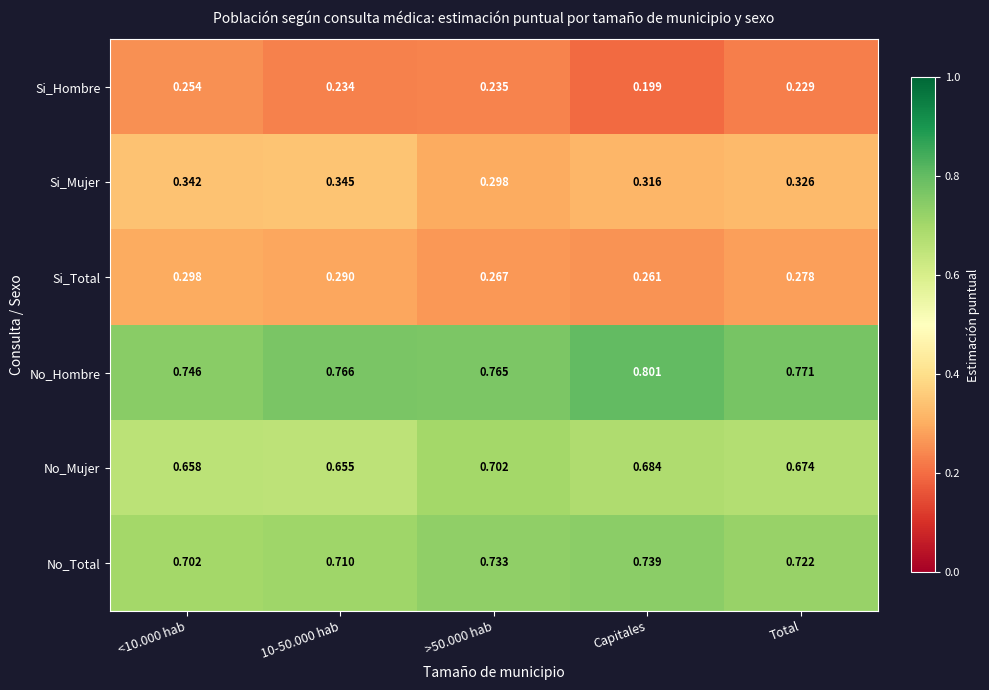

Where is Si_Hombre nearest to the value 0?

Capitales